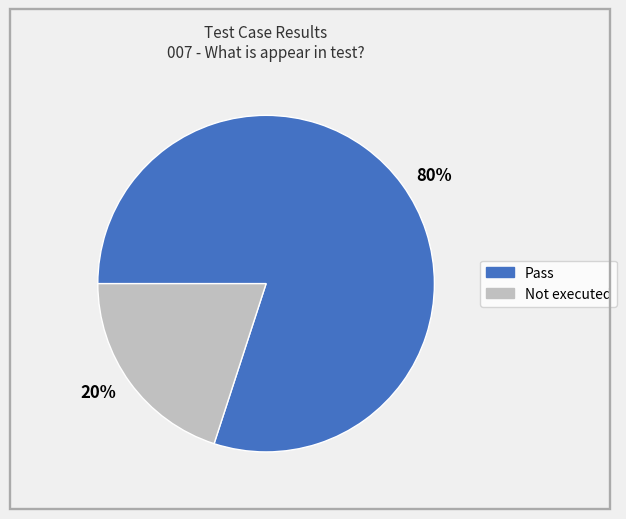

Which category has the smallest portion of the pie?

20%